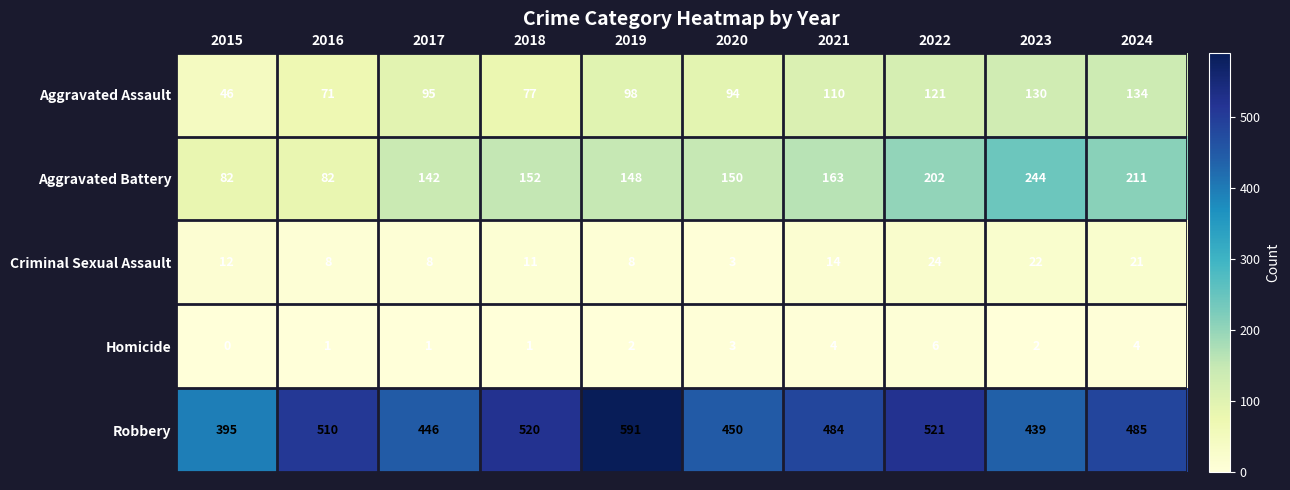

At 2022, list the series in order from smallest to largest.

Homicide, Criminal Sexual Assault, Aggravated Assault, Aggravated Battery, Robbery